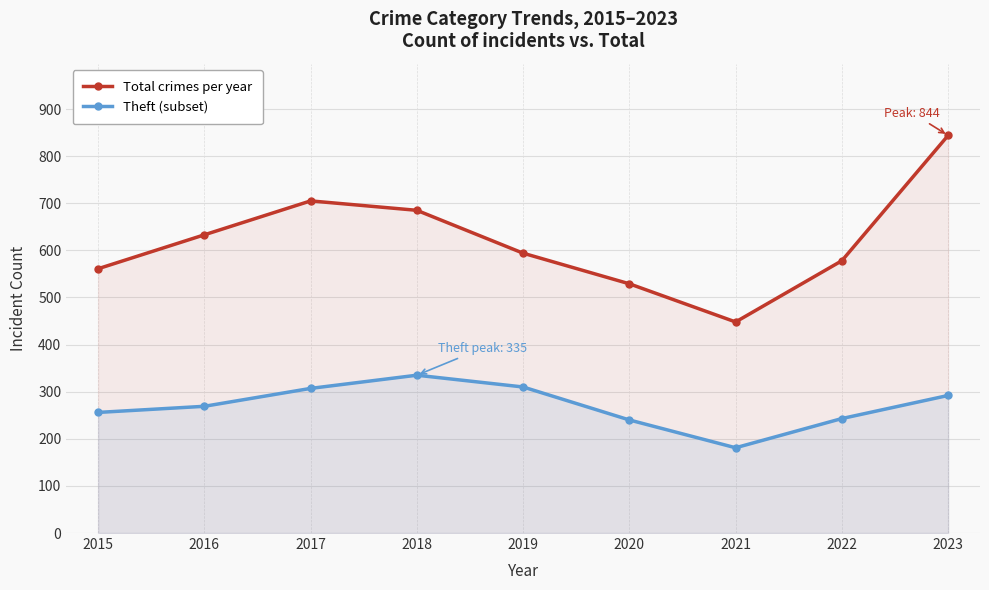

What is the spread (max minus min) of values at 2020?

289